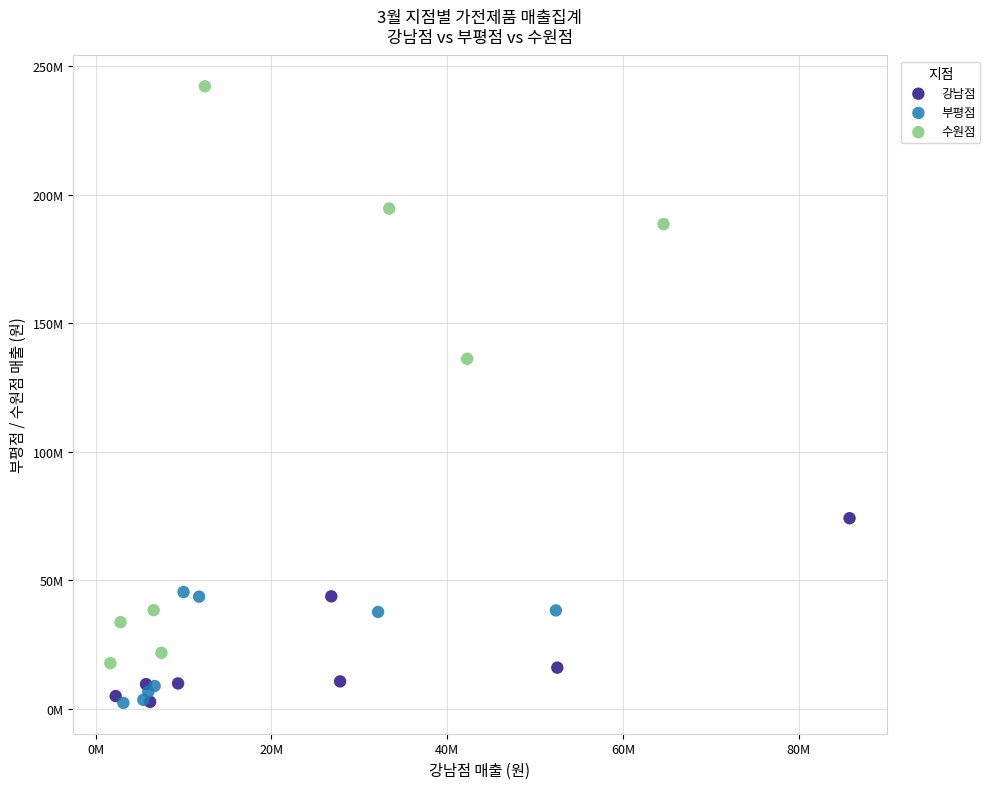

Which series contains the highest Y value?

수원점